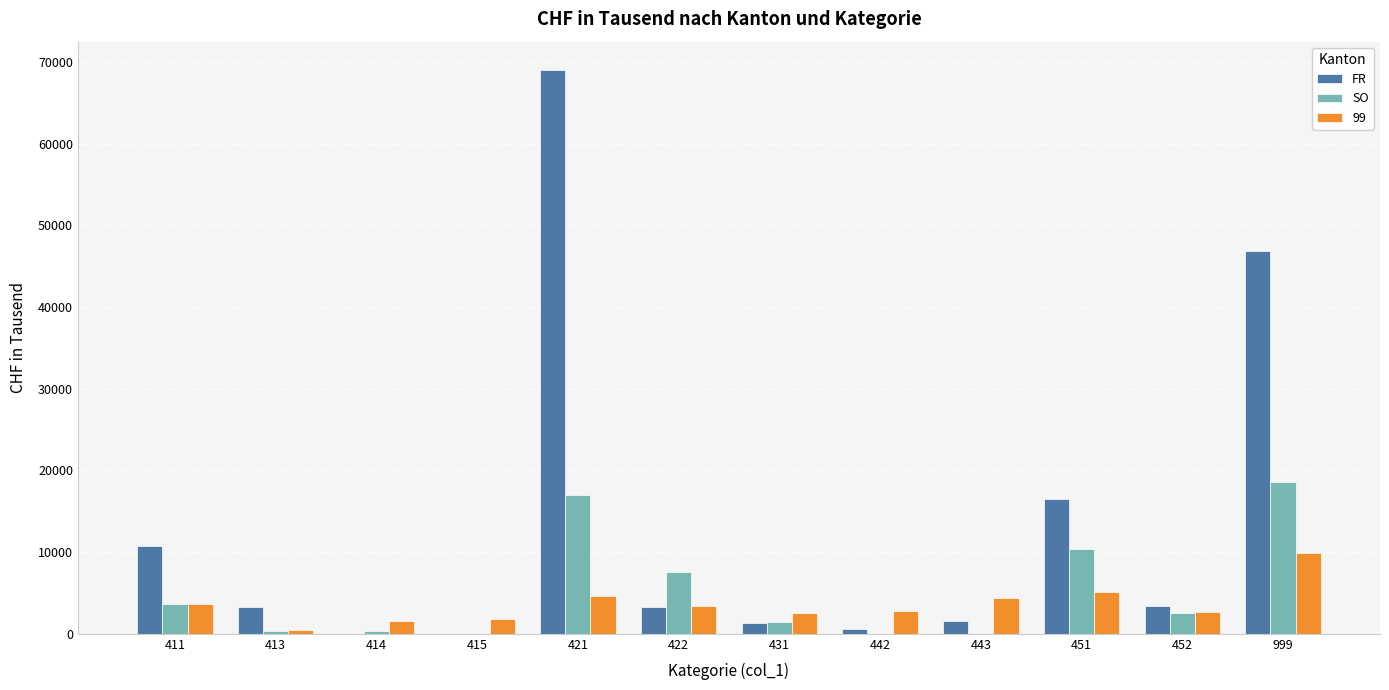

What is the maximum value shown in the chart?

69021